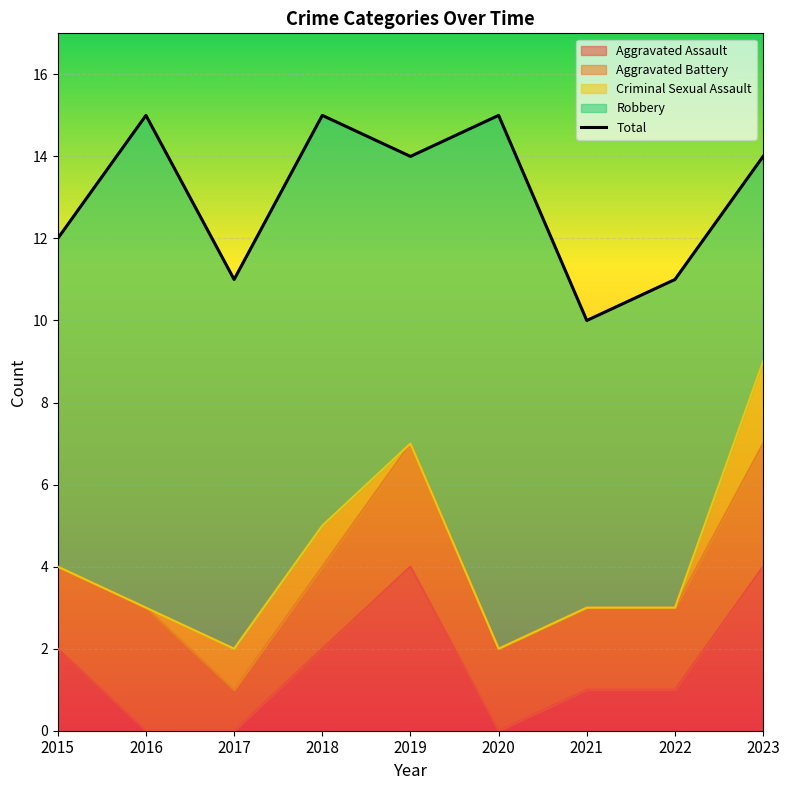

Rank the categories by value from highest to lowest.

2016, 2018, 2020, 2019, 2023, 2015, 2017, 2022, 2021